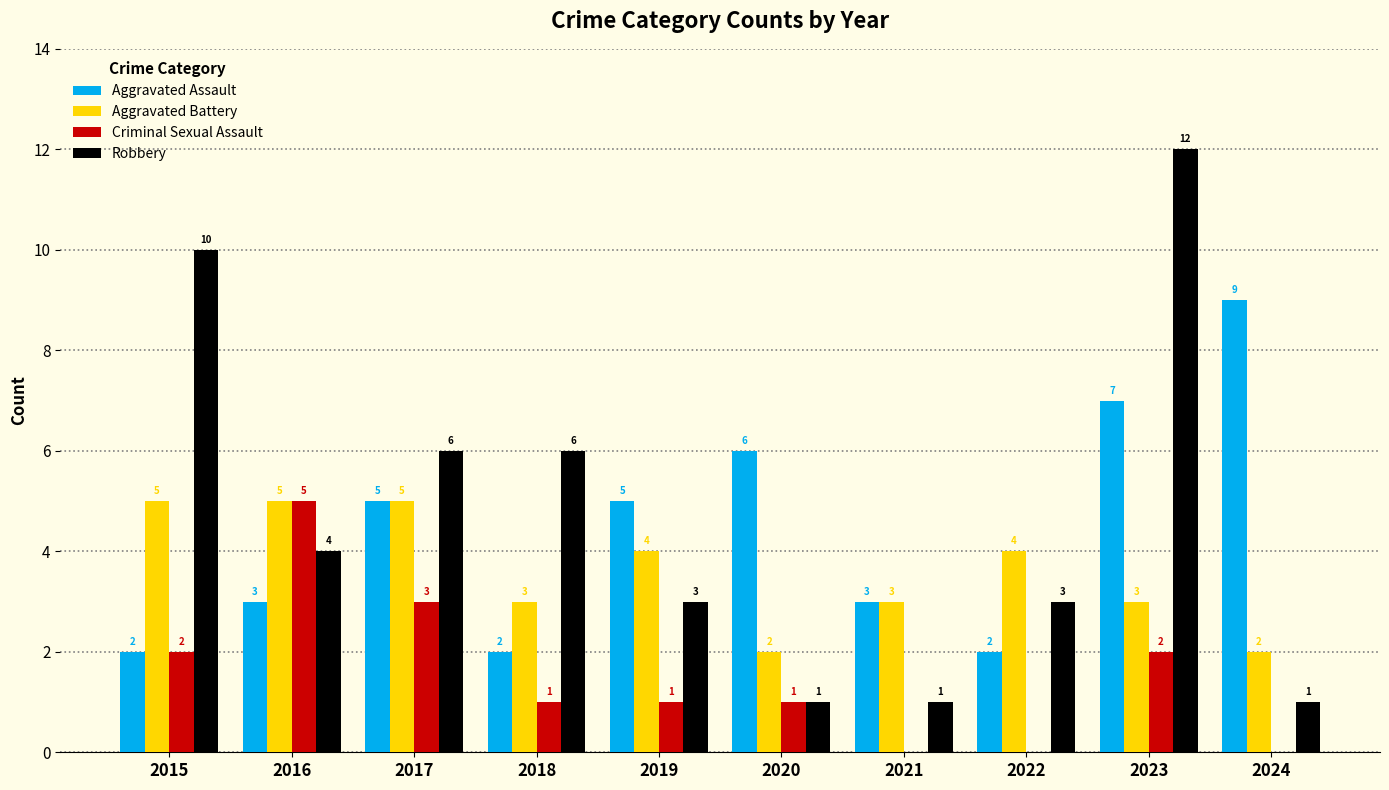

What is the sum of the Robbery values at 2015 and 2019?

13